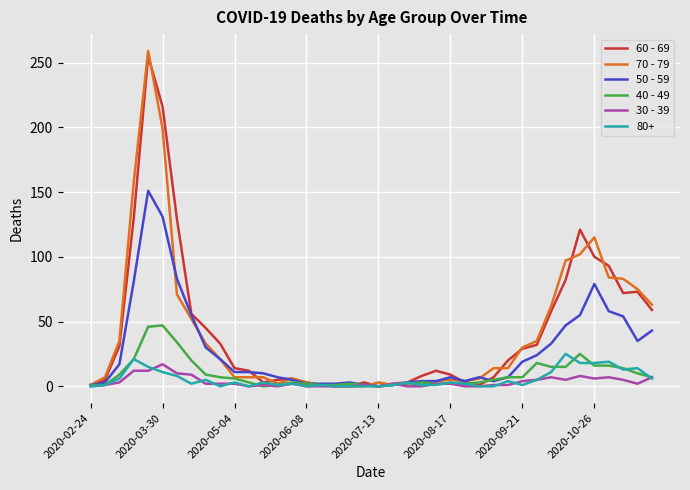

Rank the series by their maximum value, from highest to lowest.

70 - 79, 60 - 69, 50 - 59, 40 - 49, 80+, 30 - 39